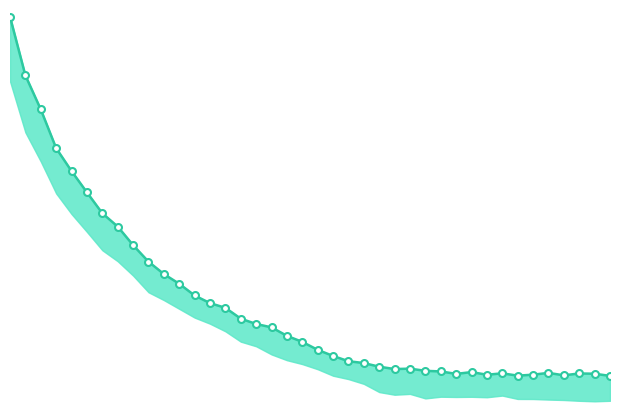

What is the difference between the maximum and minimum values?

0.6